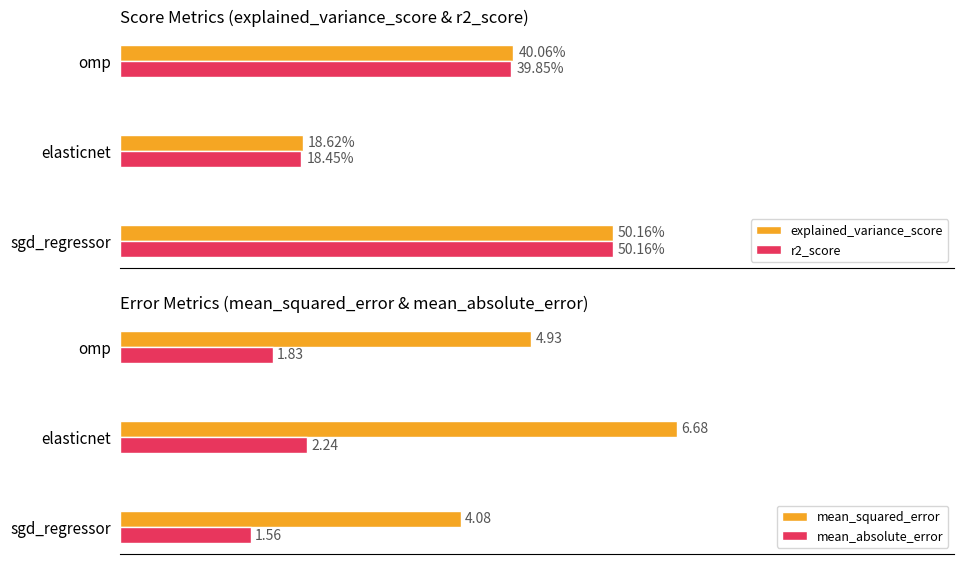

At which label does mean_absolute_error reach its minimum?

sgd_regressor